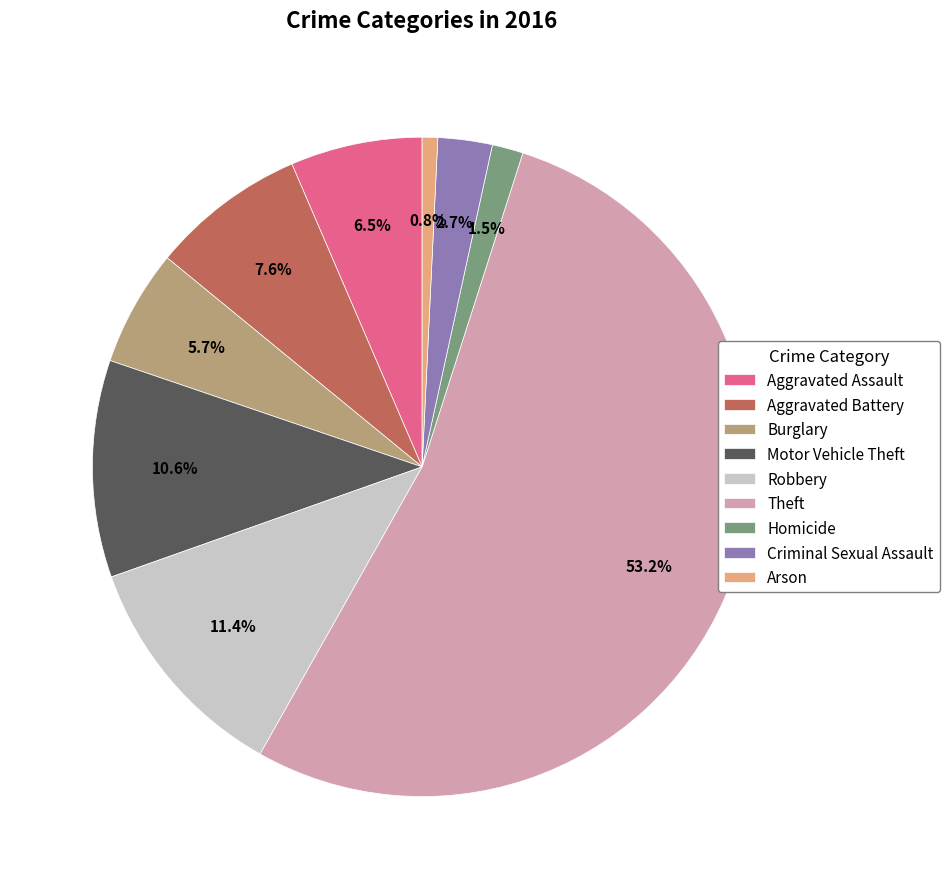

To the nearest percent, what is the difference between the Robbery and Criminal Sexual Assault slice percentages?

9%